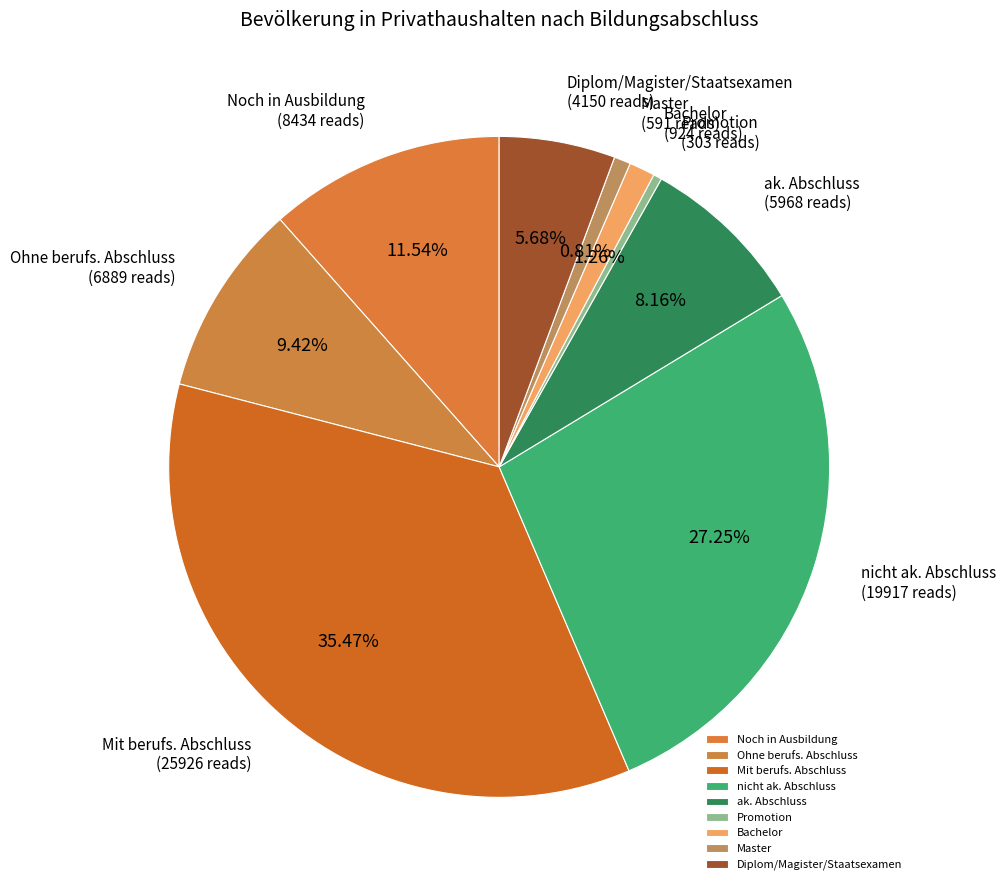

To the nearest percent, what is the difference between the largest and smallest slice percentages?

35%